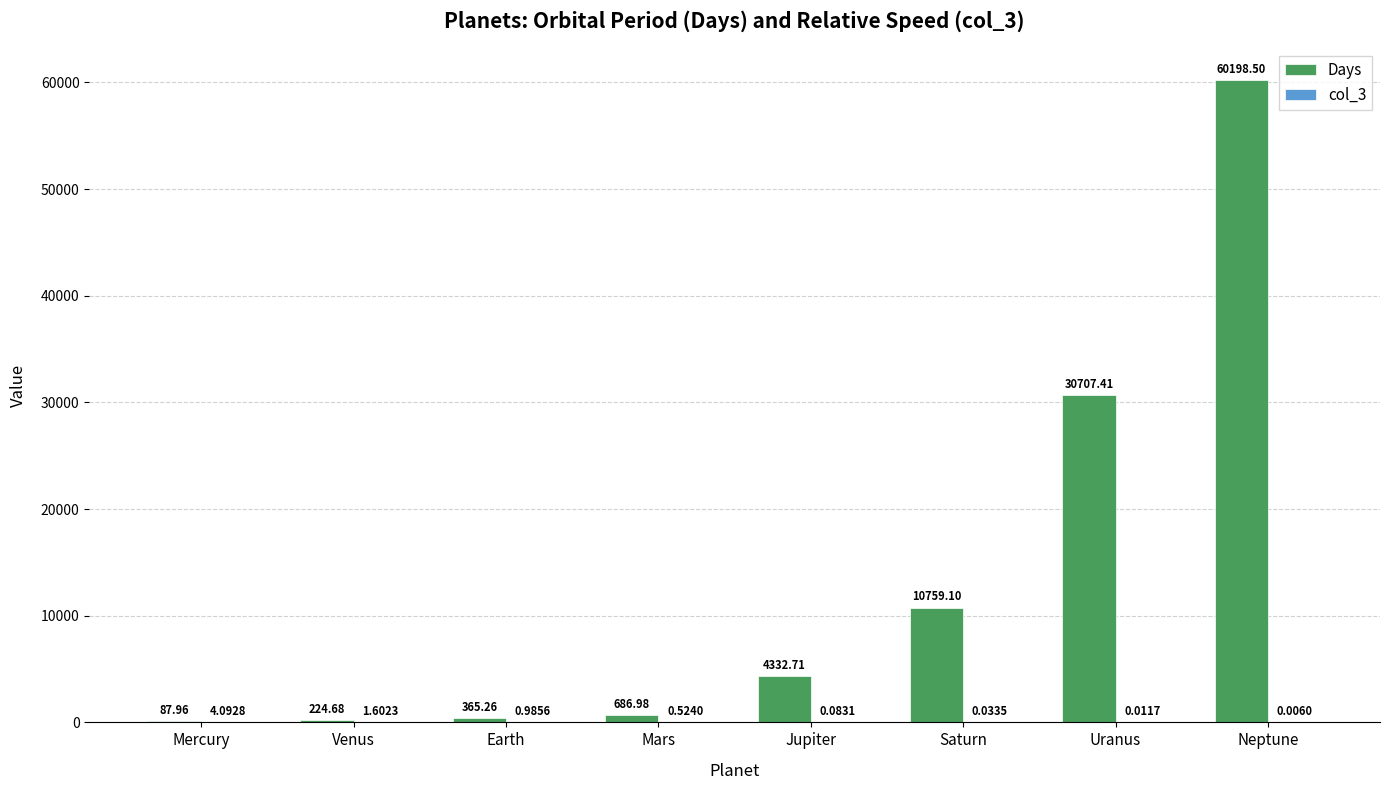

What is the sum of all Days values?

107362.6